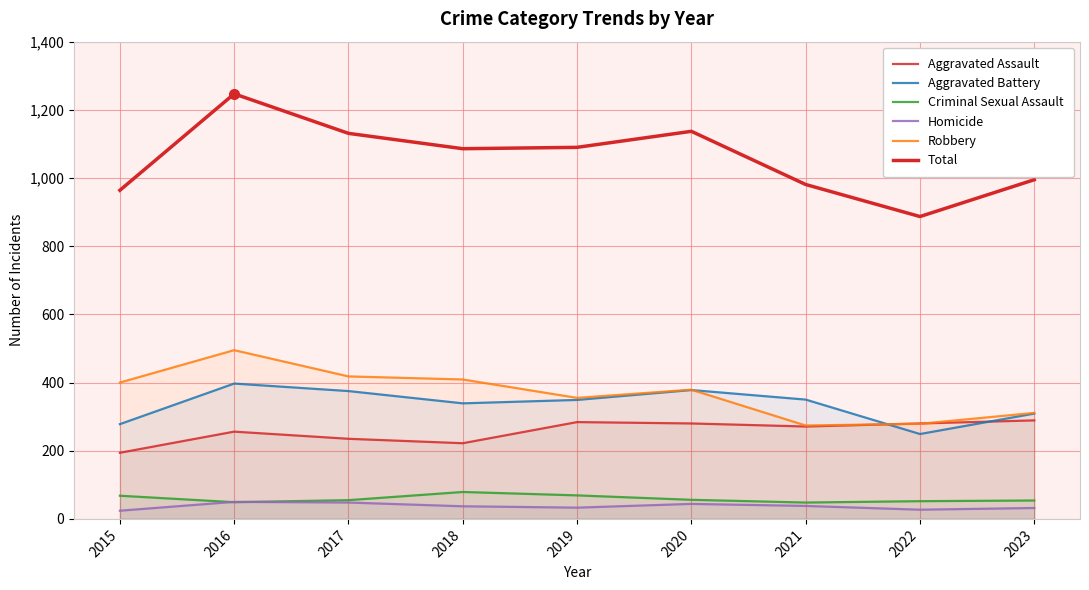

Between 2015 and 2018, which series saw the biggest shift?

Total